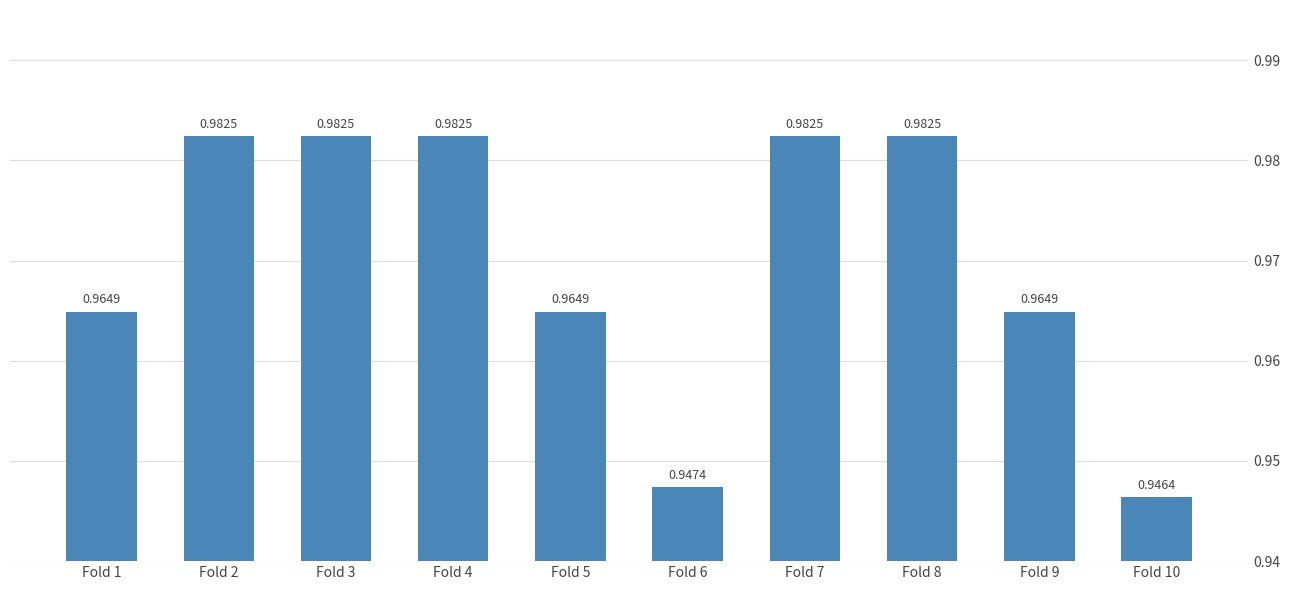

How many bars are there in total?

10